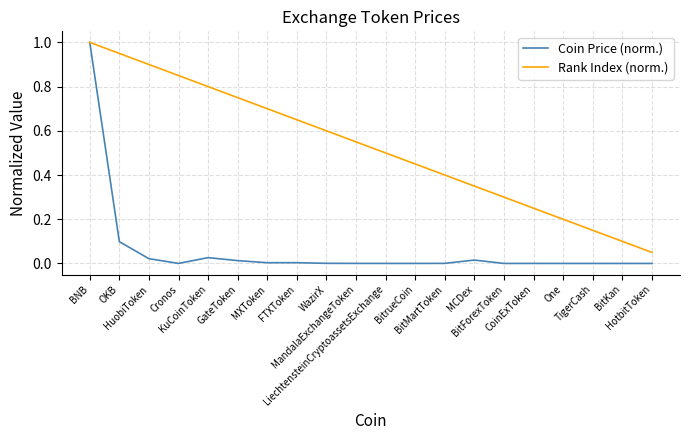

What is the maximum value shown in the chart?

1.0